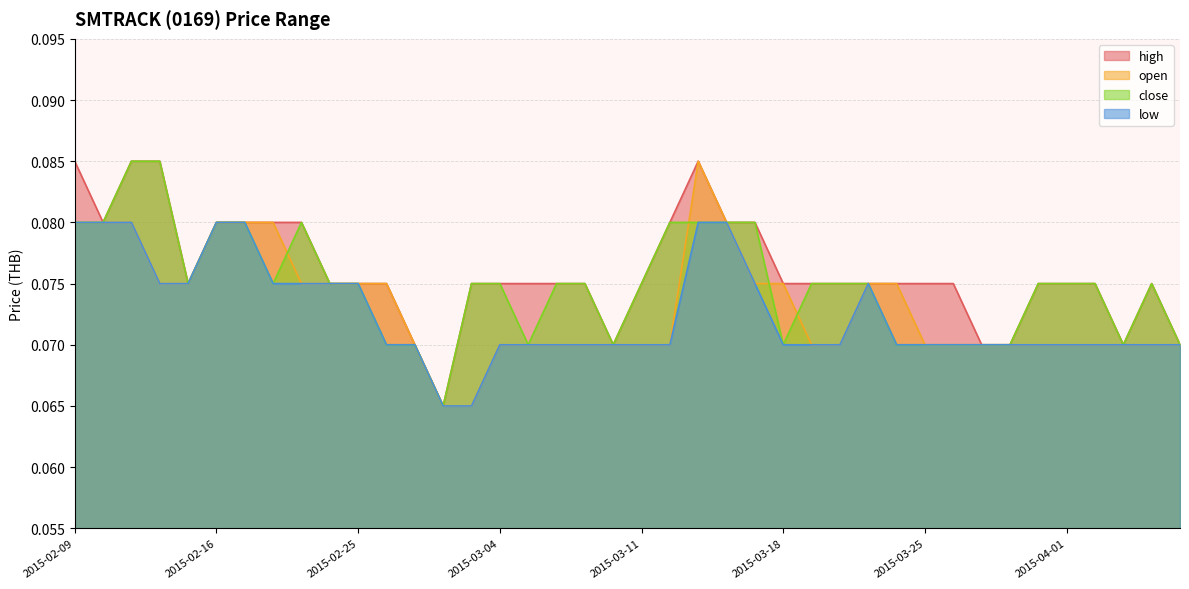

Is the value of high at 2015-04-02 greater than the value of open at 2015-03-18?

No